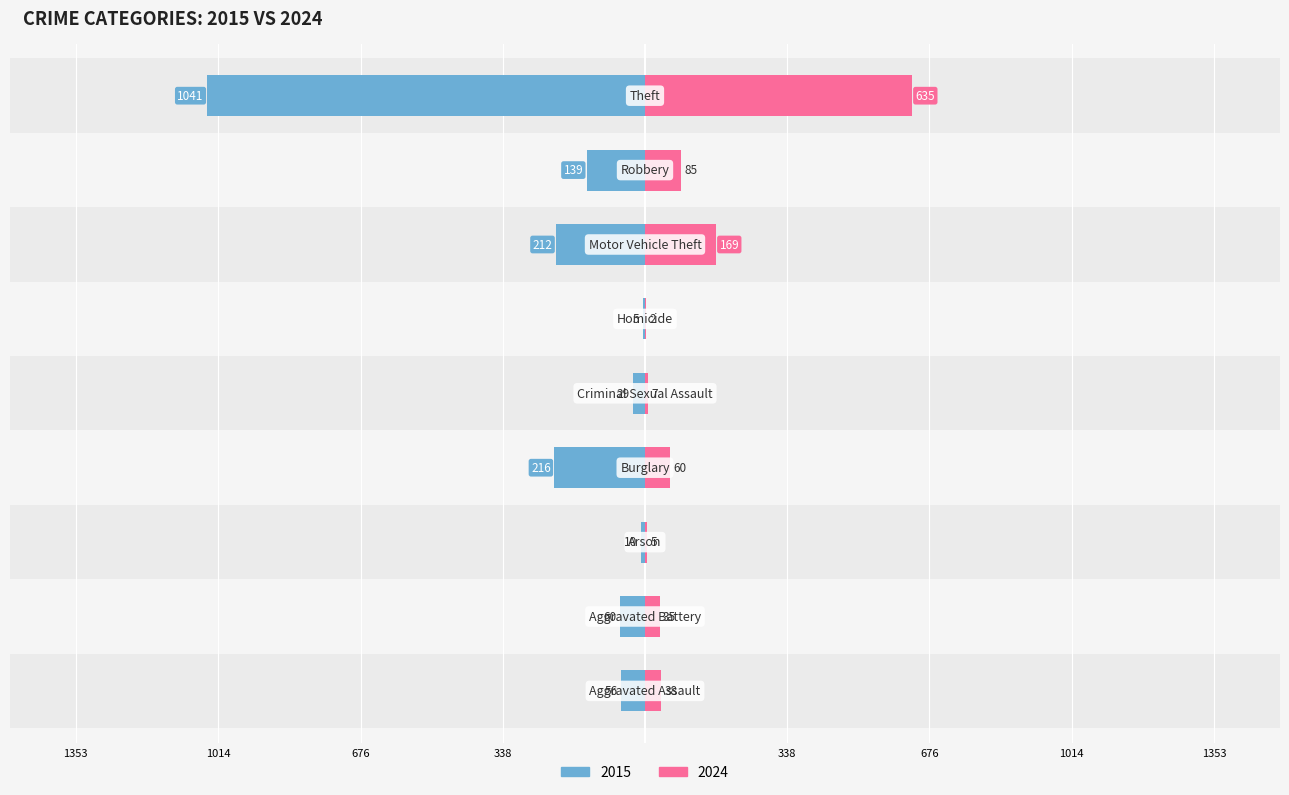

True or false: 2015 has a value of -311 at Motor Vehicle Theft.

False